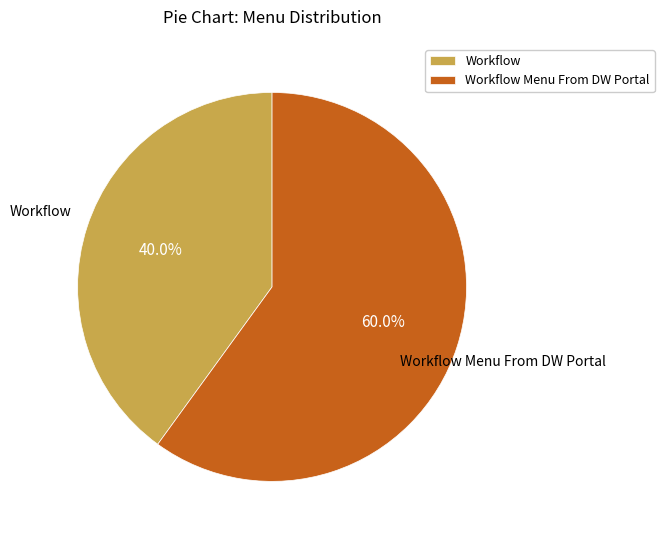

Does any single category account for the majority?

Yes